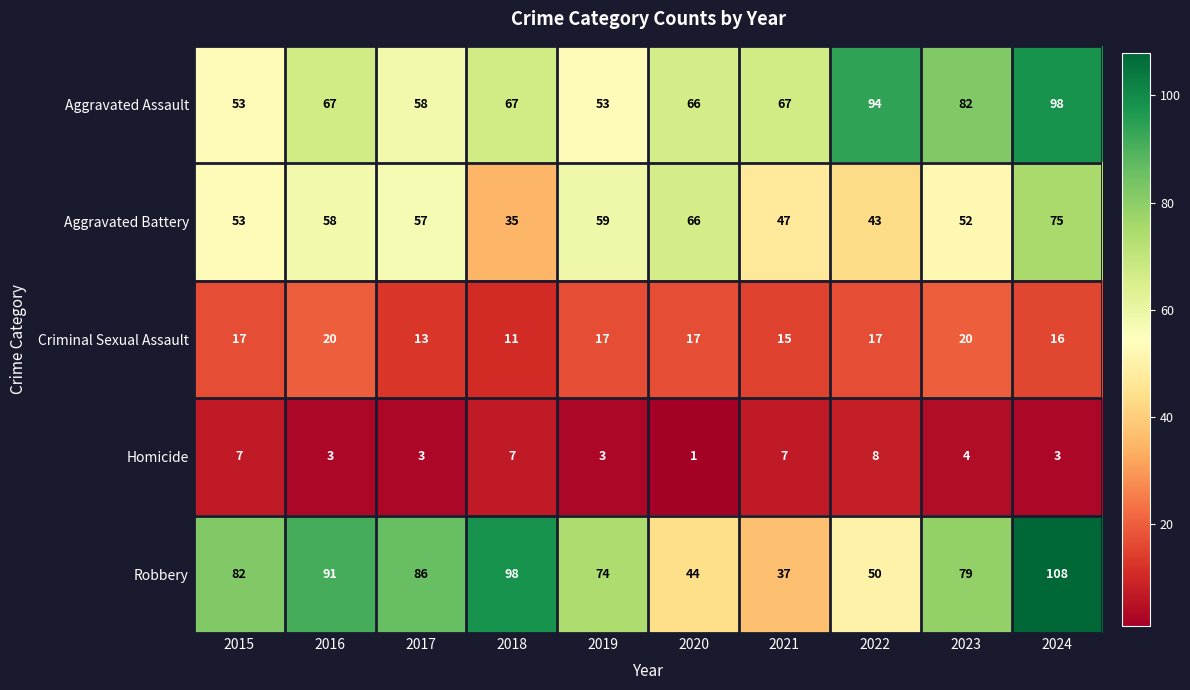

At which label is Criminal Sexual Assault closest to 15?

2021